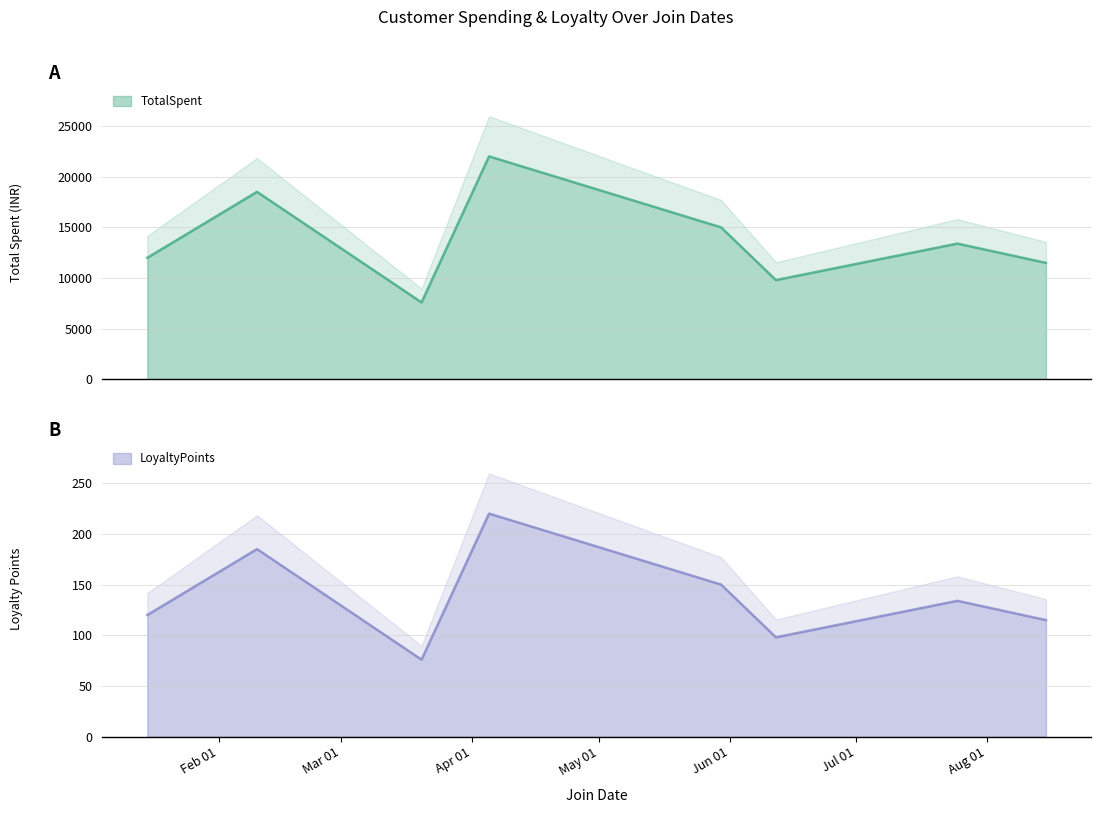

At 2024-01-15, list the series in order from smallest to largest.

LoyaltyPoints, TotalSpent